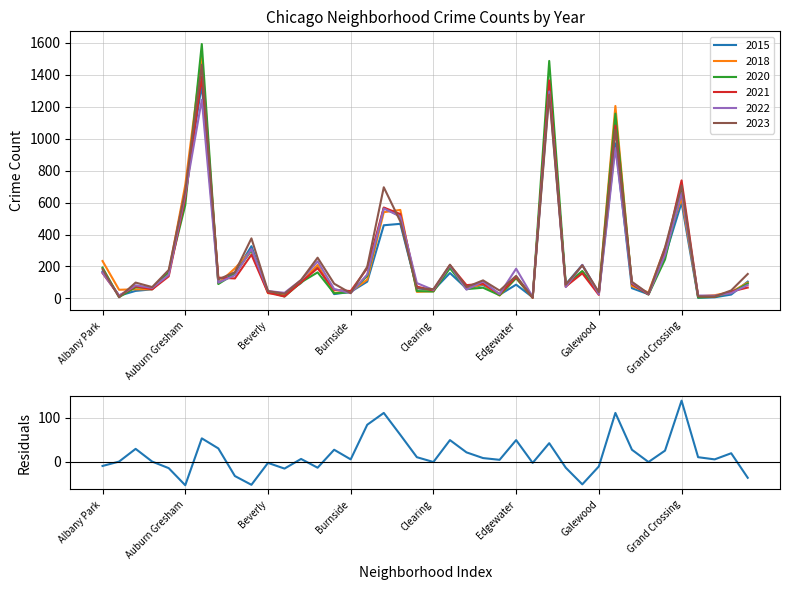

Is the value of 2018 at Albany Park greater than the value of 2020 at Albany Park?

Yes